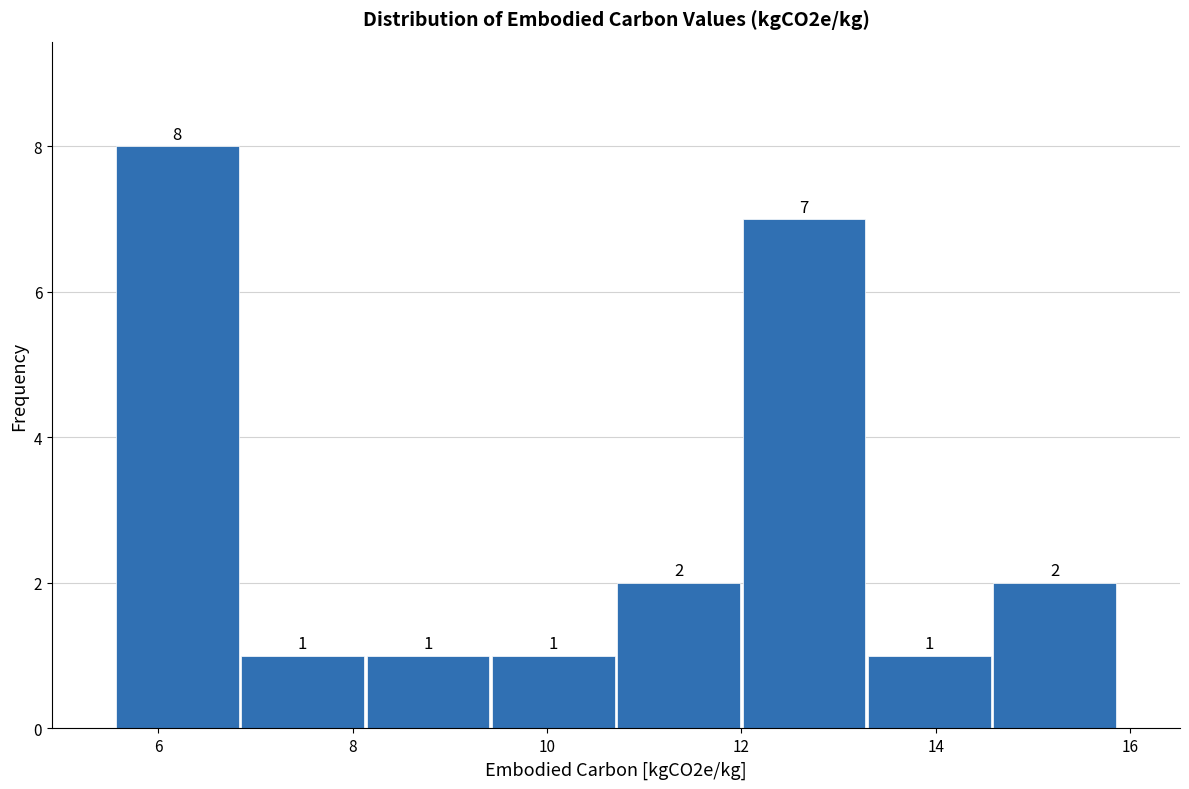

Reading left to right, transcribe this chart: for each bar, give the range it covers on the x-axis and its height. The bar edges are not printed on the chart, so give them approximately, as read against the axis.

5.6 to 6.8: 8
6.8 to 8.2: 1
8.2 to 9.4: 1
9.4 to 10.8: 1
10.8 to 12.0: 2
12.0 to 13.2: 7
13.2 to 14.6: 1
14.6 to 15.8: 2